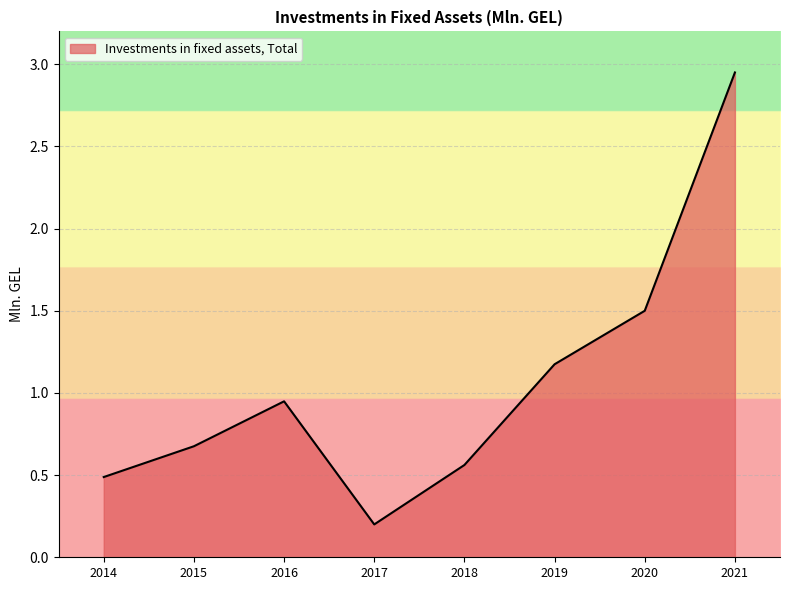

Where is the data nearest to the value 1?

2016